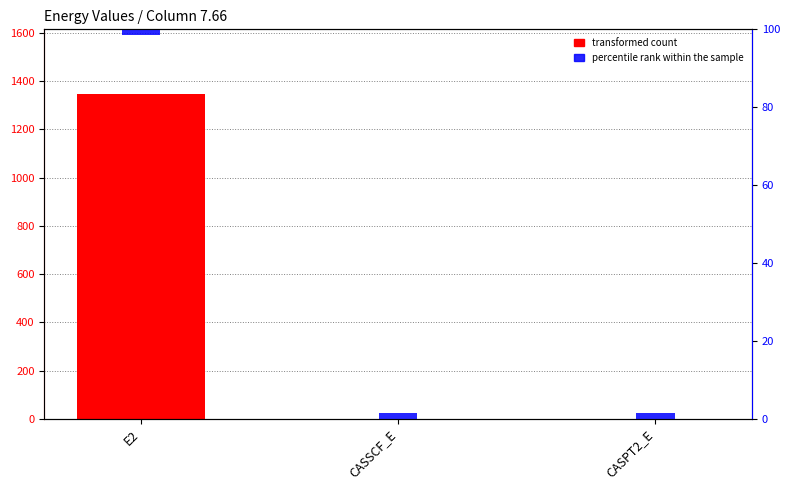

Is the value of percentile rank within the sample at CASPT2_E greater than the value of transformed count at CASPT2_E?

Yes